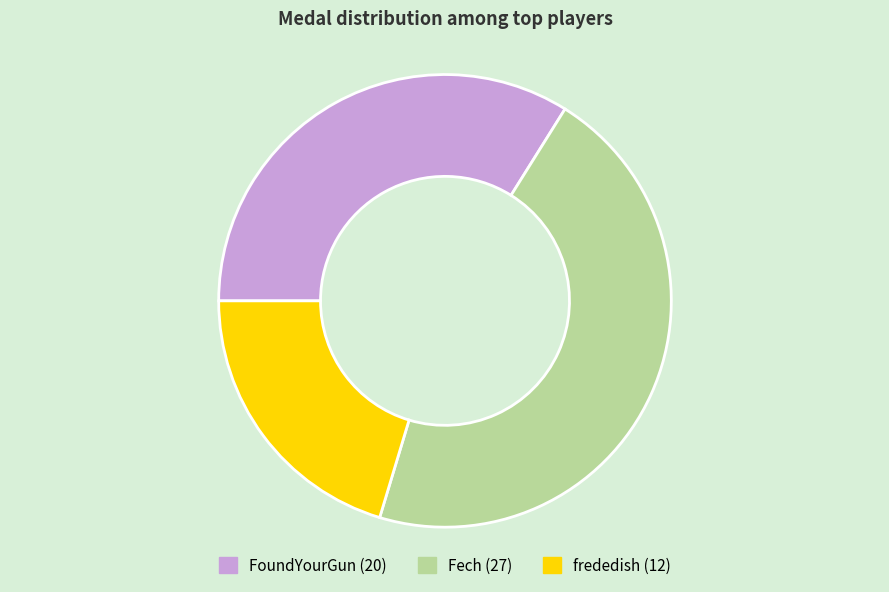

Does any single category account for the majority?

No